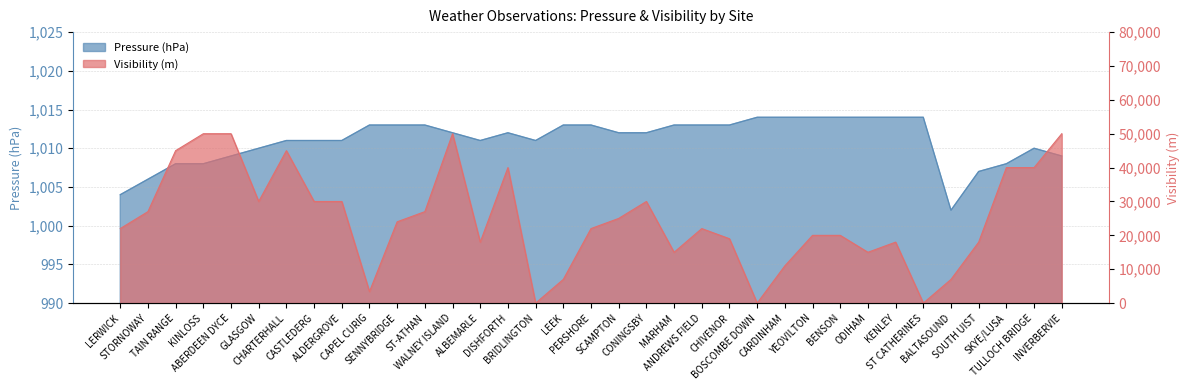

Is it true that Pressure equals 1405 at CONINGSBY?

False